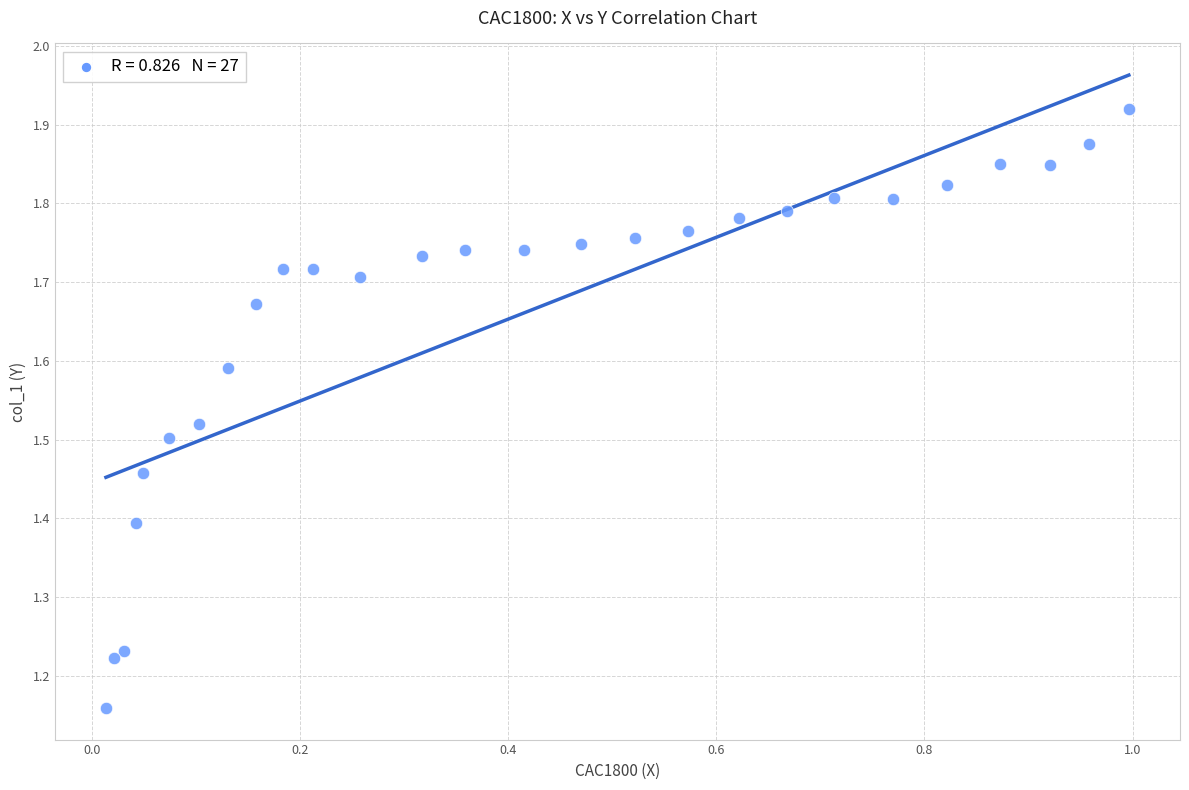

What is the range of X values (max minus min)?

1.0